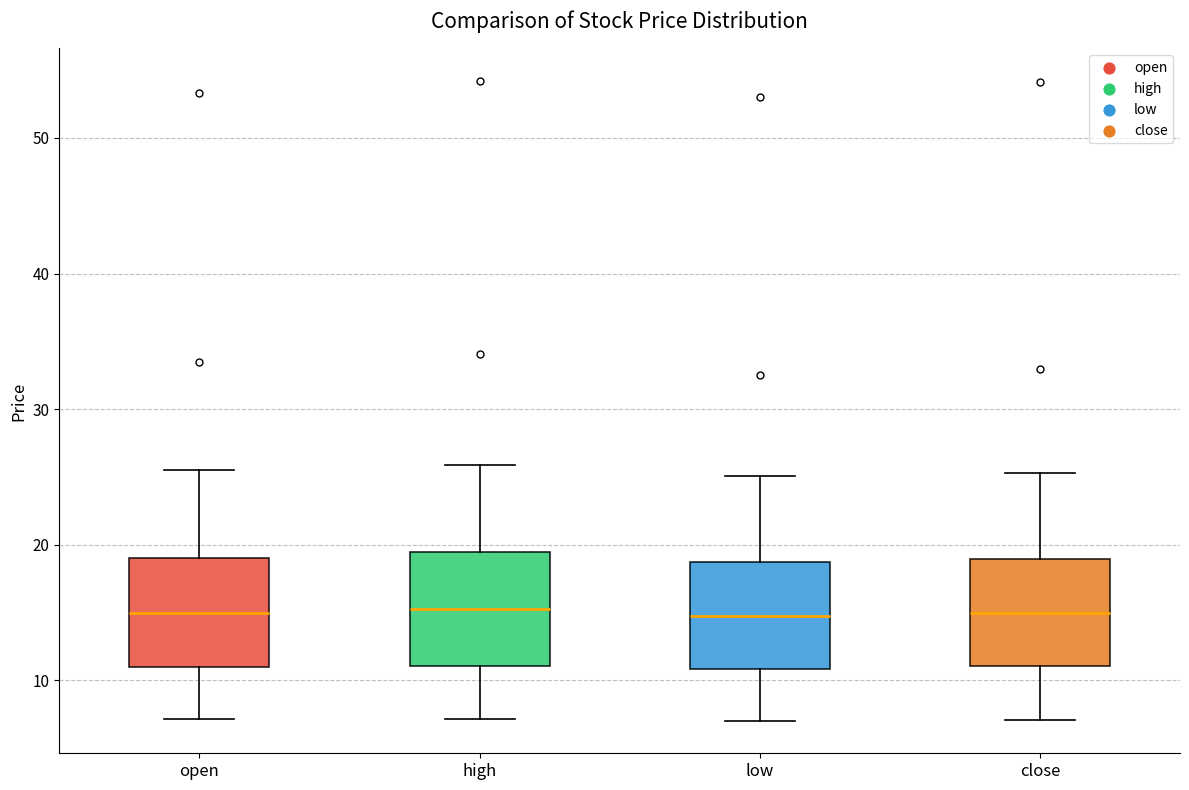

Reading left to right, transcribe this box plot: for each box, give where its median line is, the range the box spans, and where its two whiskers end, as read against the y-axis. The values are not printed on the chart, so give them approximately, as read against the axis.

open: median 15, box 11 to 19, whiskers 7 to 26
high: median 15, box 11 to 19, whiskers 7 to 26
low: median 15, box 11 to 19, whiskers 7 to 25
close: median 15, box 11 to 19, whiskers 7 to 25